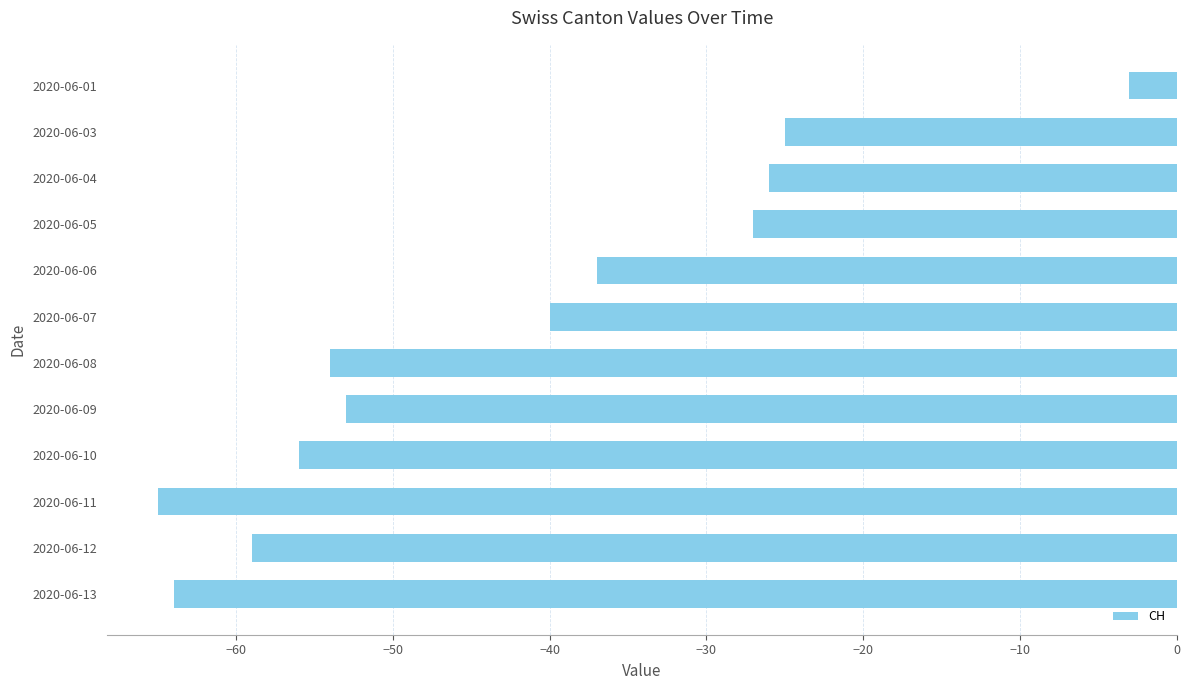

Reading top to bottom, list all the values displayed in this chart.

-3	-25	-26	-27	-37	-40	-54	-53	-56	-65	-59	-64